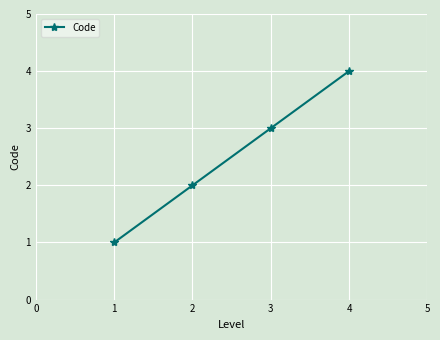

At which category does the chart reach its peak across all series?

4